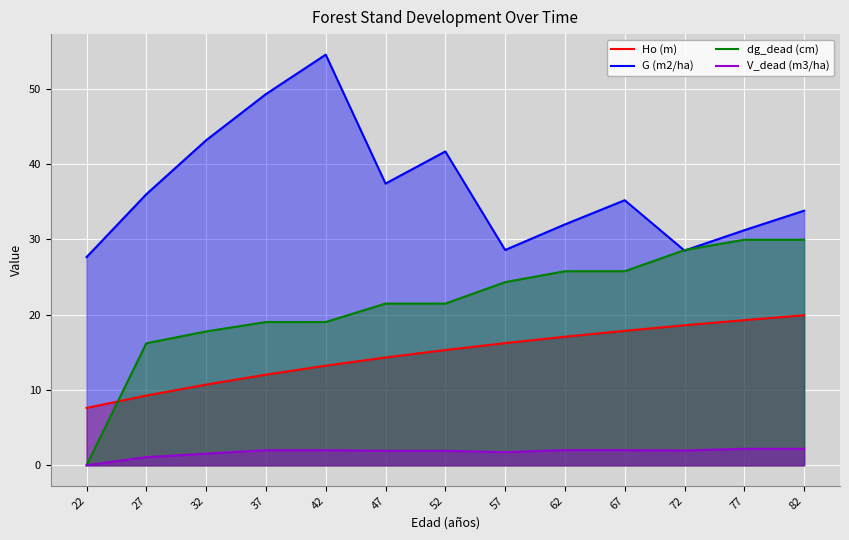

What value does the V_dead (m3/ha) series have at 57?

1.7